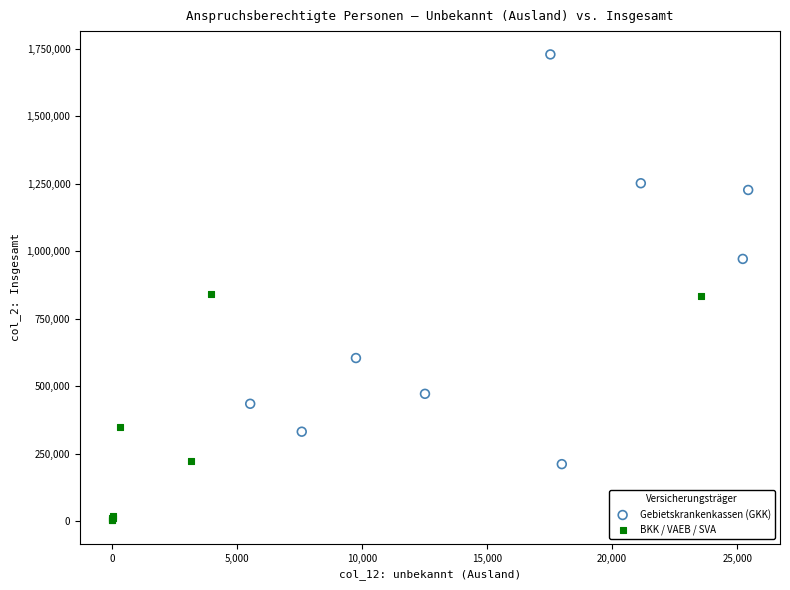

Which series contains the lowest Y value?

BKK / VAEB / SVA